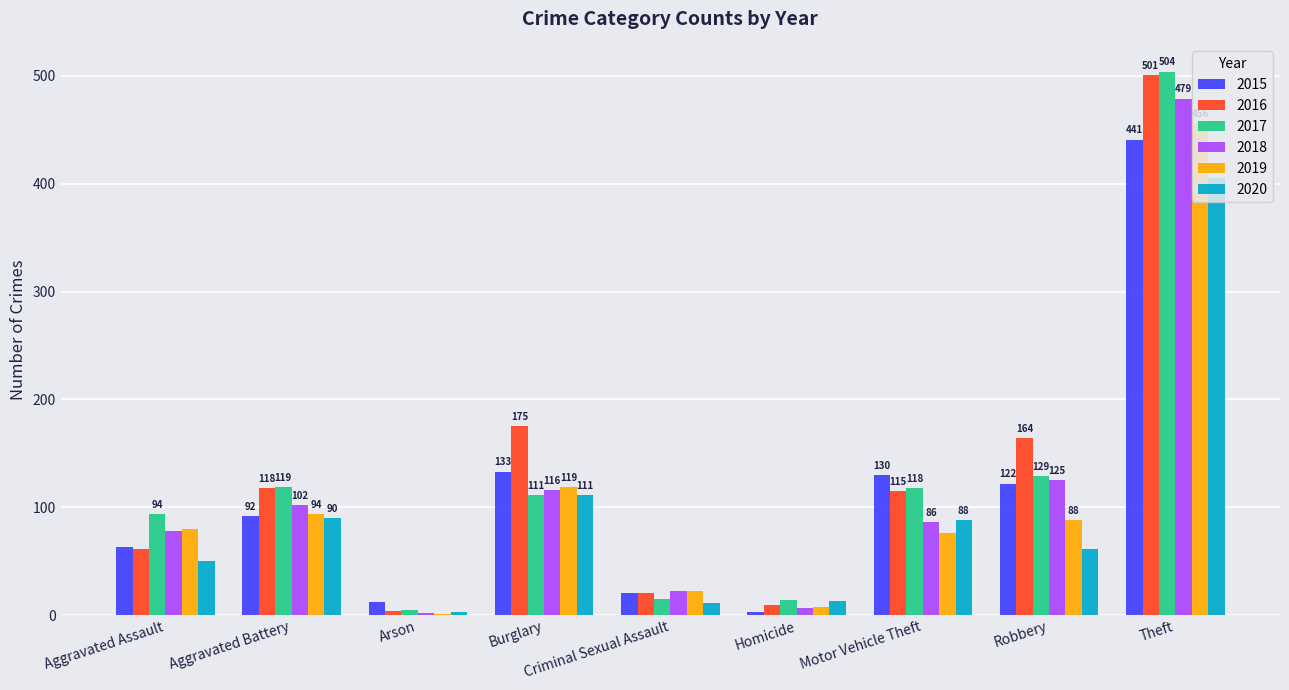

Which series has the largest total across all categories?

2016